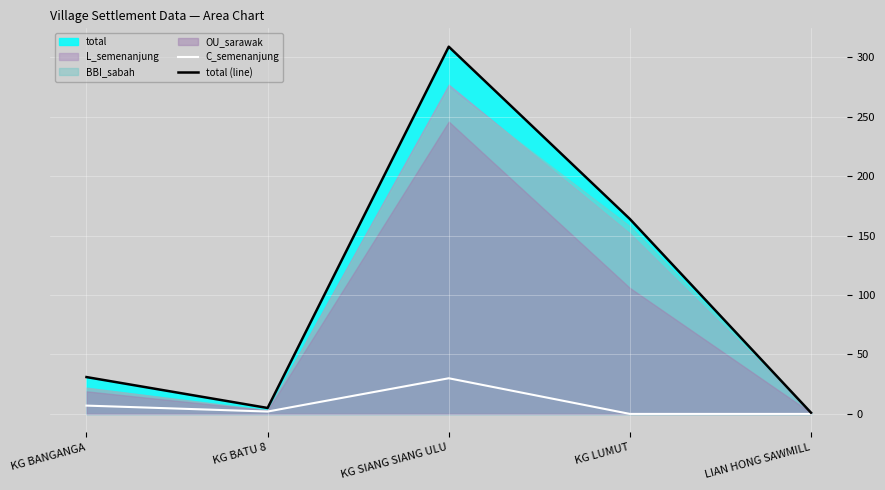

What is the sum of all total (line) values?

510